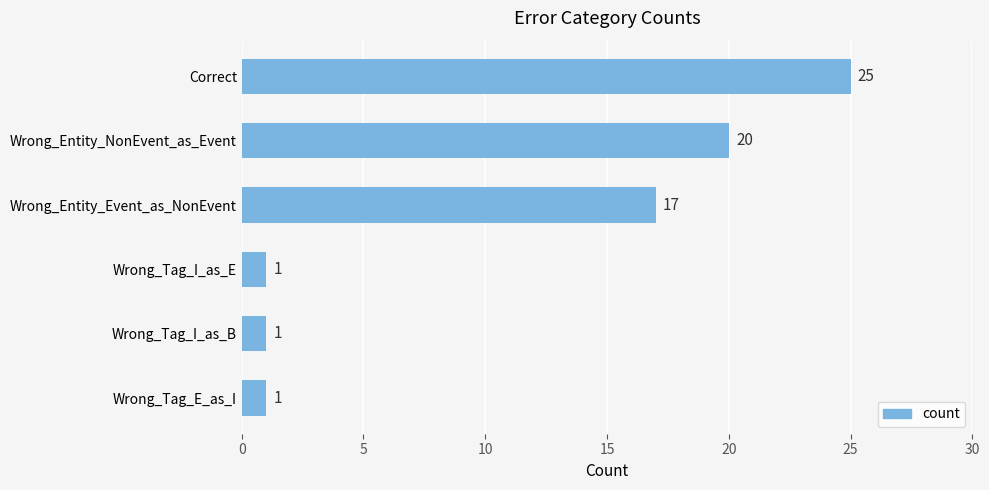

How many values are between 1 and 20?

5